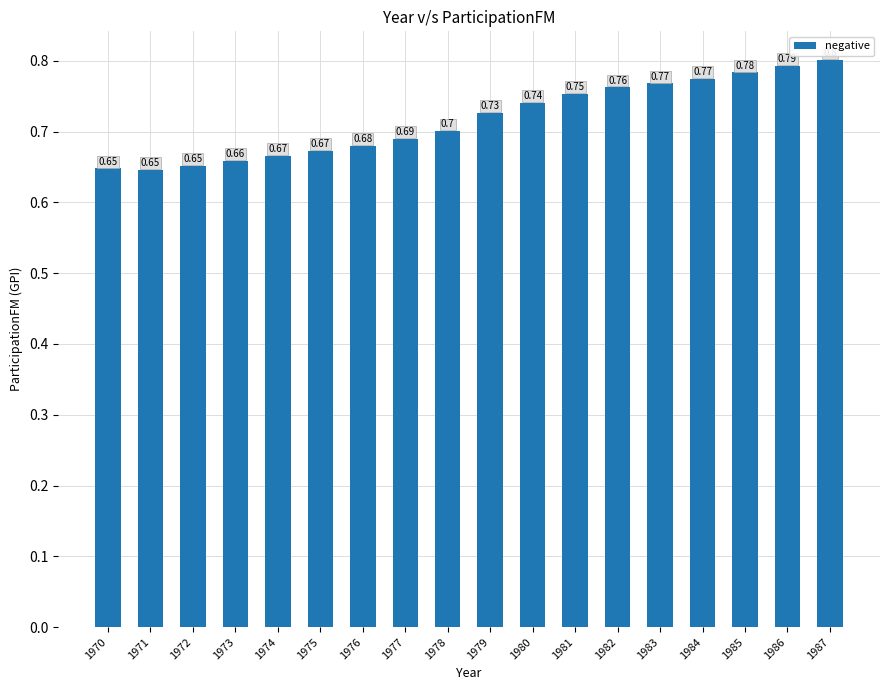

What is the sum of the values at 1981 and 1970?

1.4